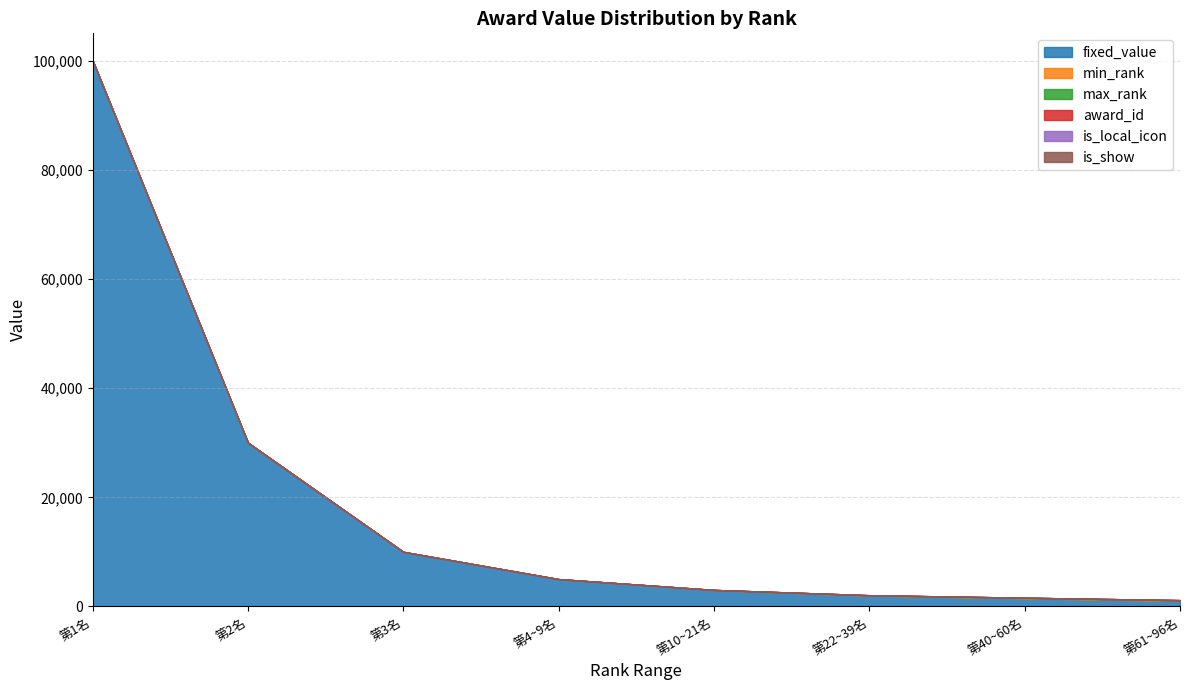

What are all the series names shown in the legend?

fixed_value, min_rank, max_rank, award_id, is_local_icon, is_show